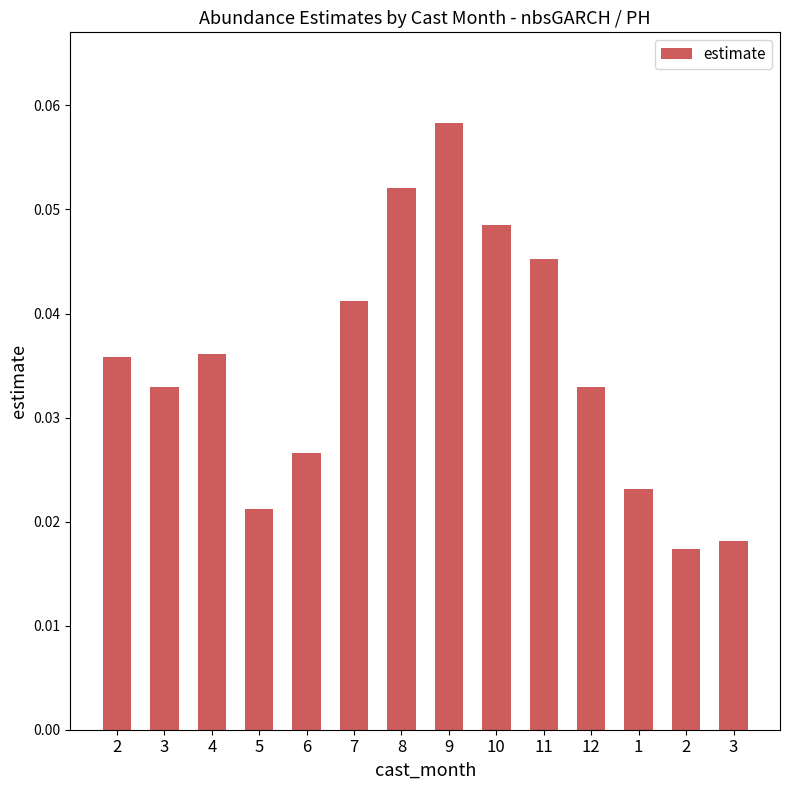

Count the number of data series in this chart.

1